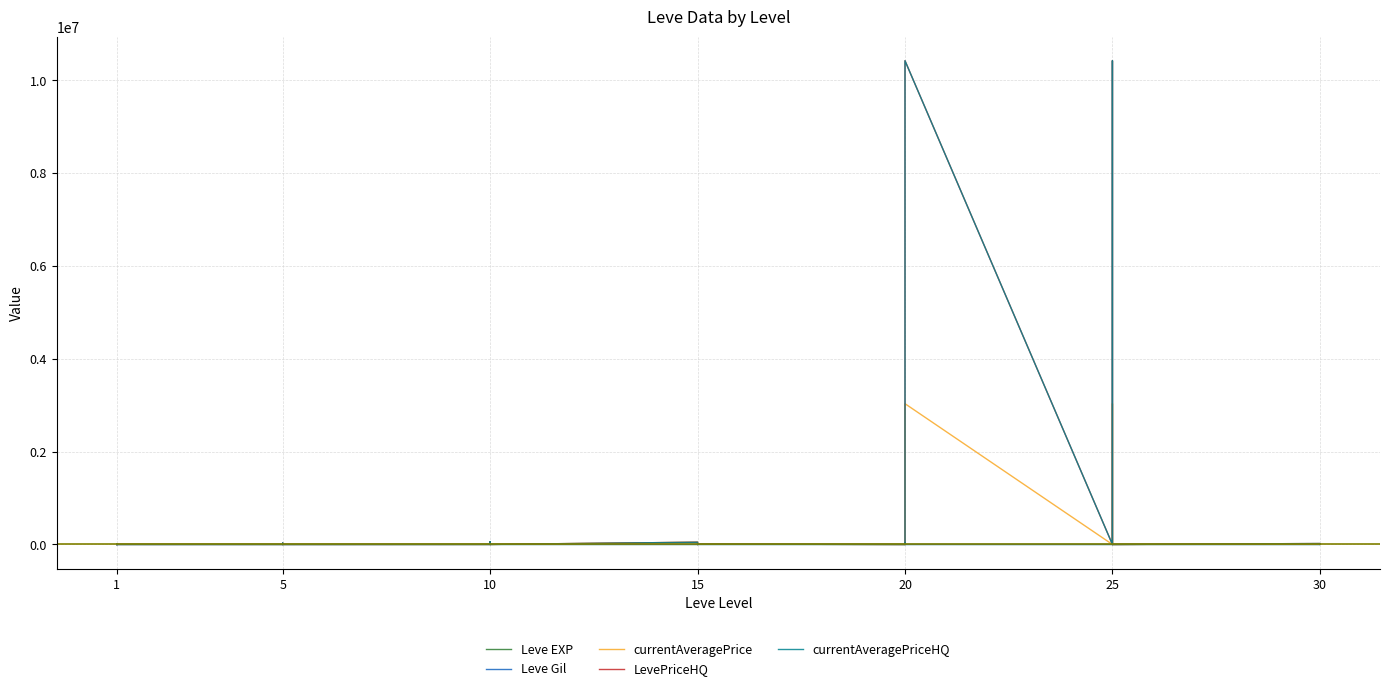

True or false: currentAveragePriceHQ has a value of 13033 at 10.

False